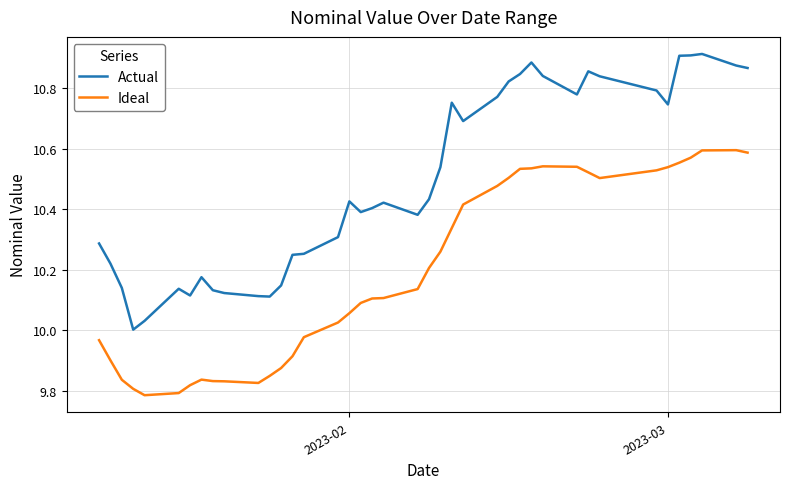

How many values in the Ideal series exceed 10?

25